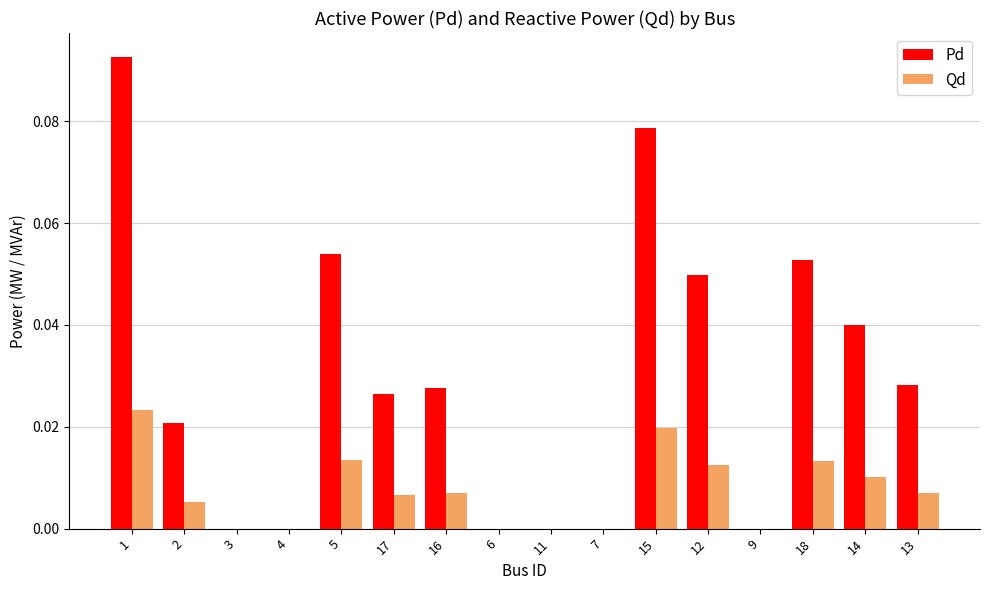

How many groups of bars are there?

16